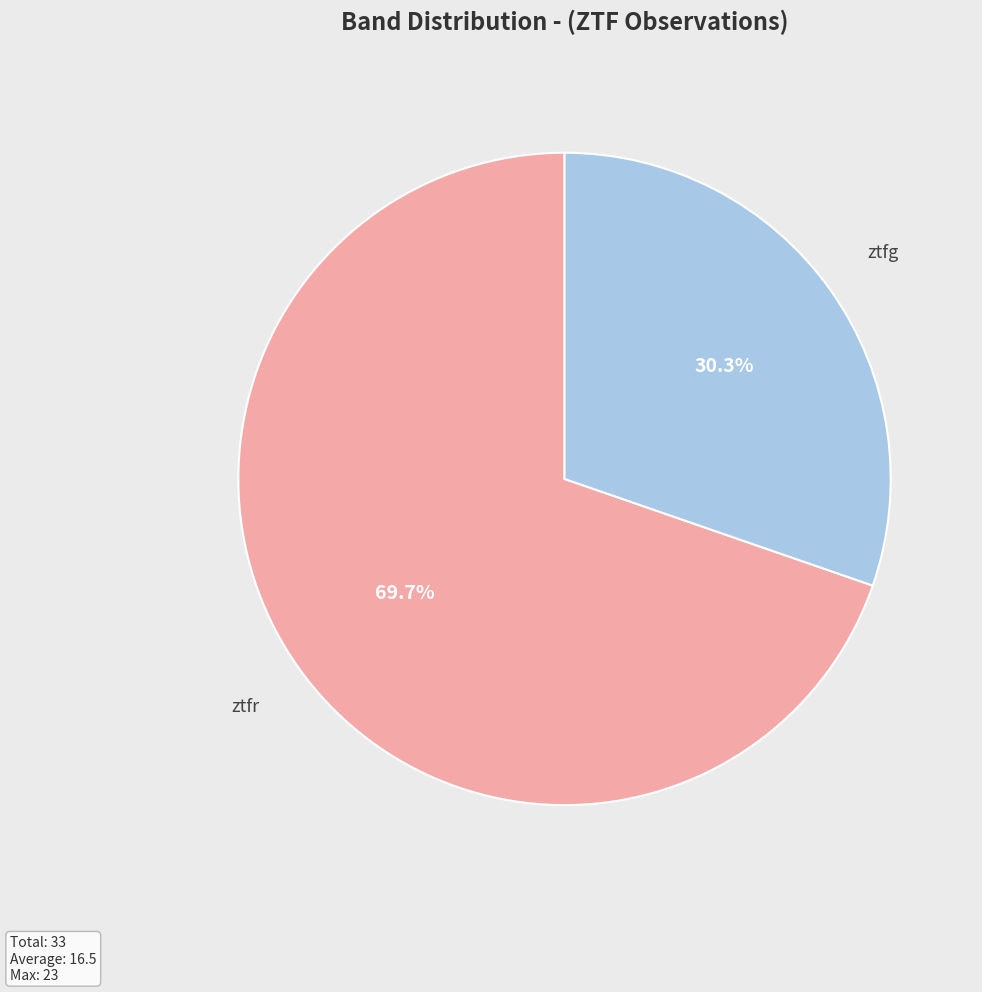

Is there a majority slice in this chart?

Yes